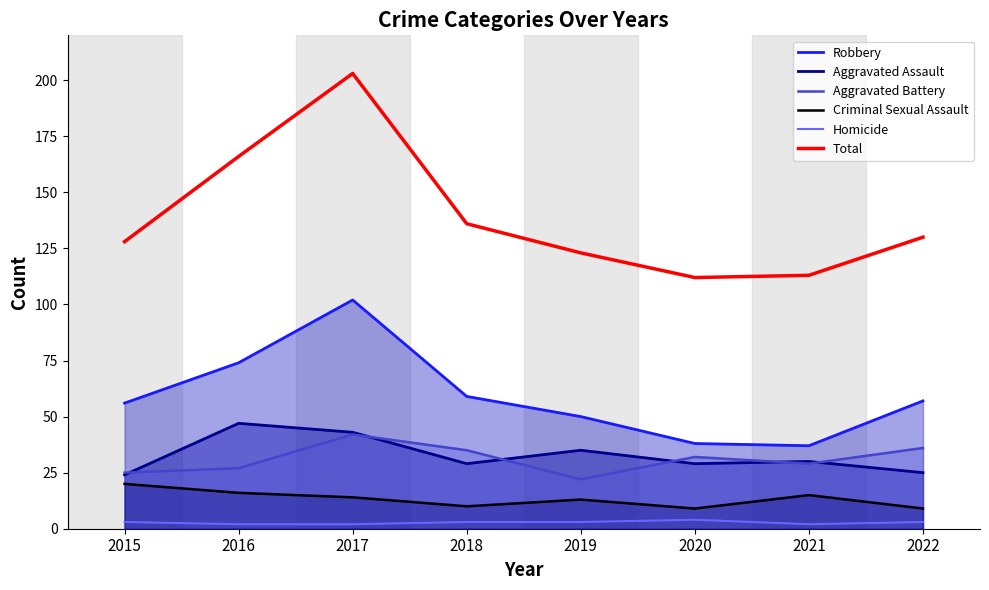

Is the value of Aggravated Battery at 2021 greater than the value of Robbery at 2020?

No